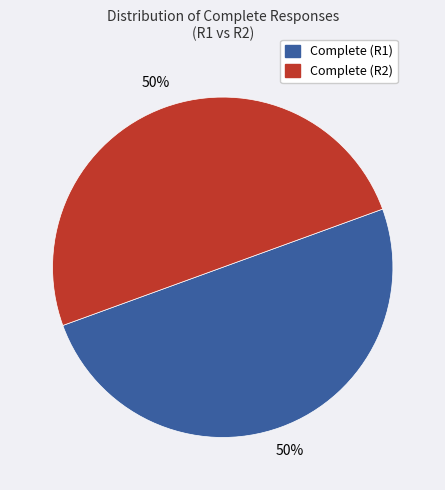

To the nearest percent, what percentage of the pie is Complete (R2)?

50%